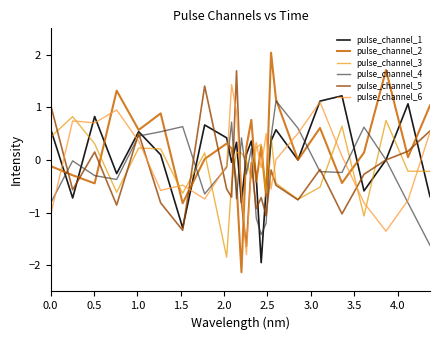

What is the smallest value displayed?

-2.1